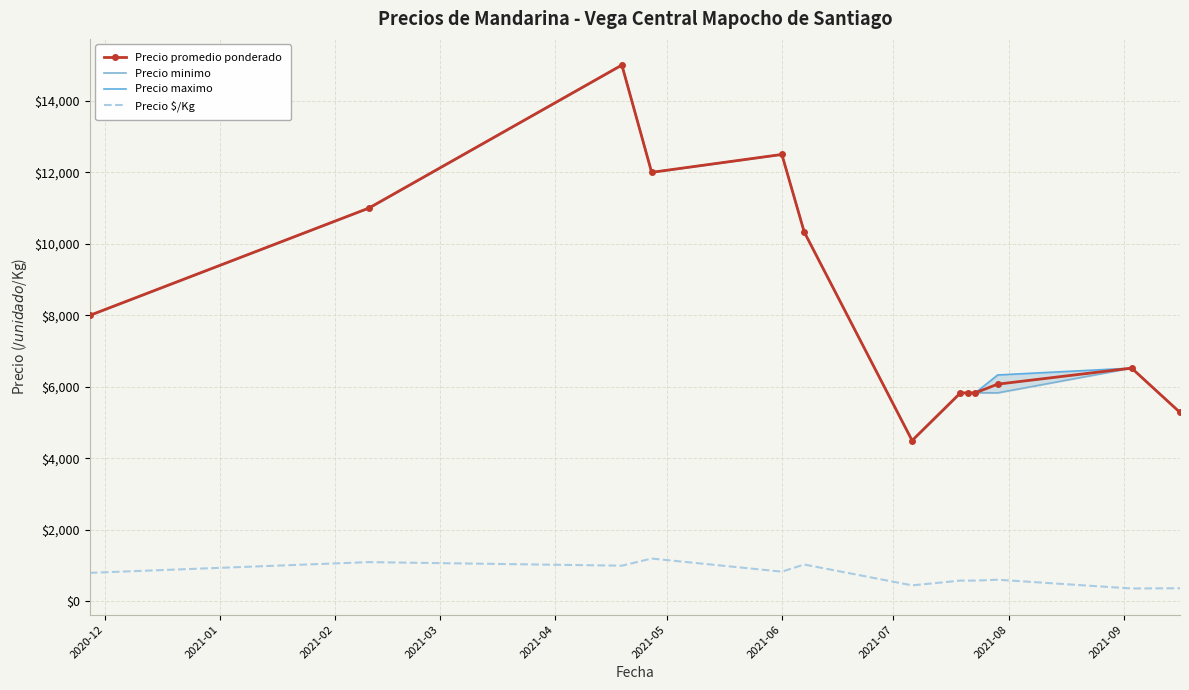

True or false: Precio $/Kg and Precio promedio ponderado intersect in this chart.

False